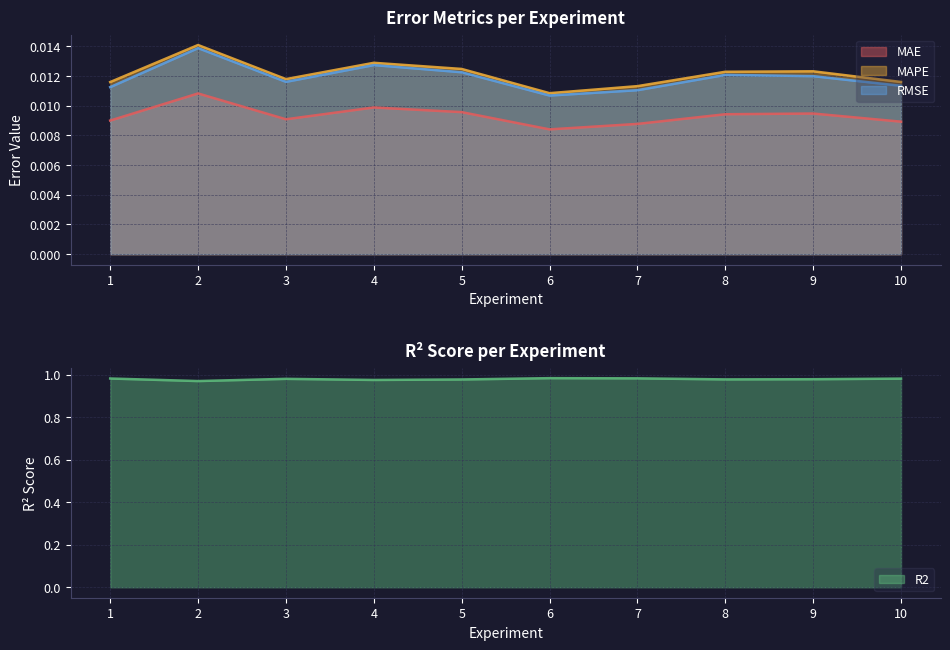

At which category does the chart reach its peak across all series?

2